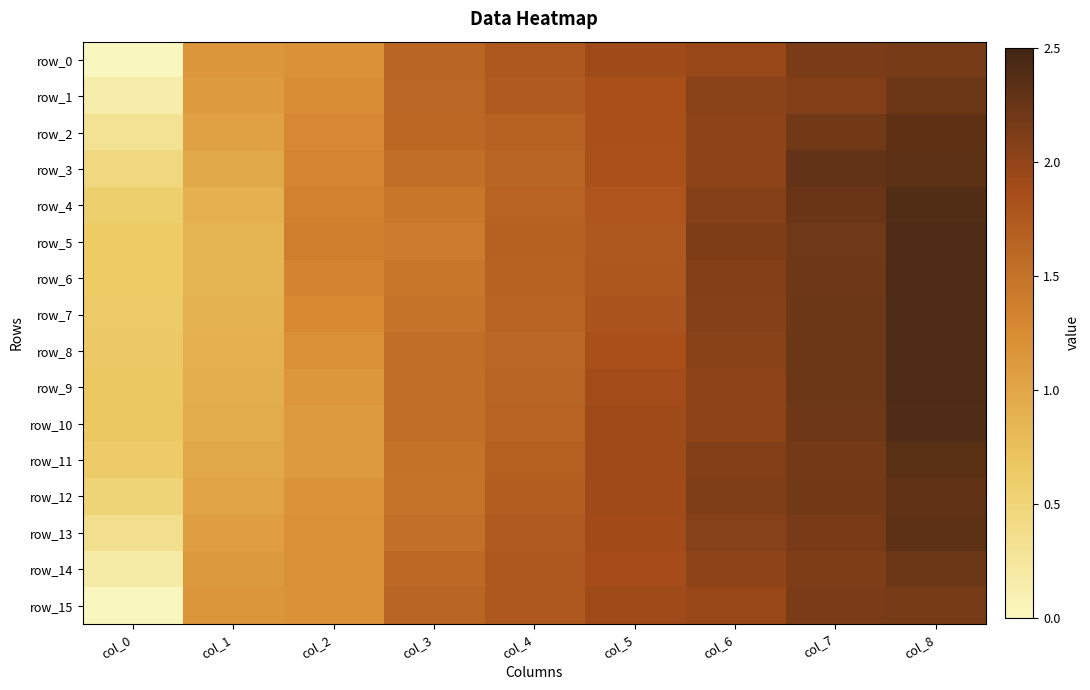

What is the minimum value for row_7?

0.6